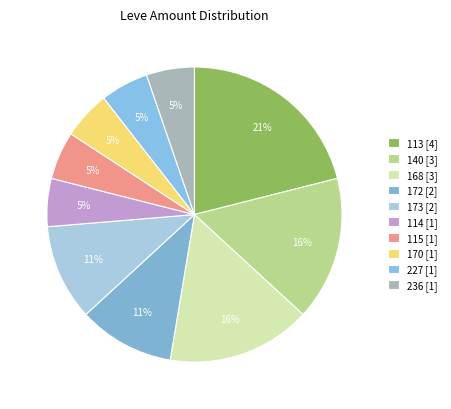

How many segments does this pie chart have?

10